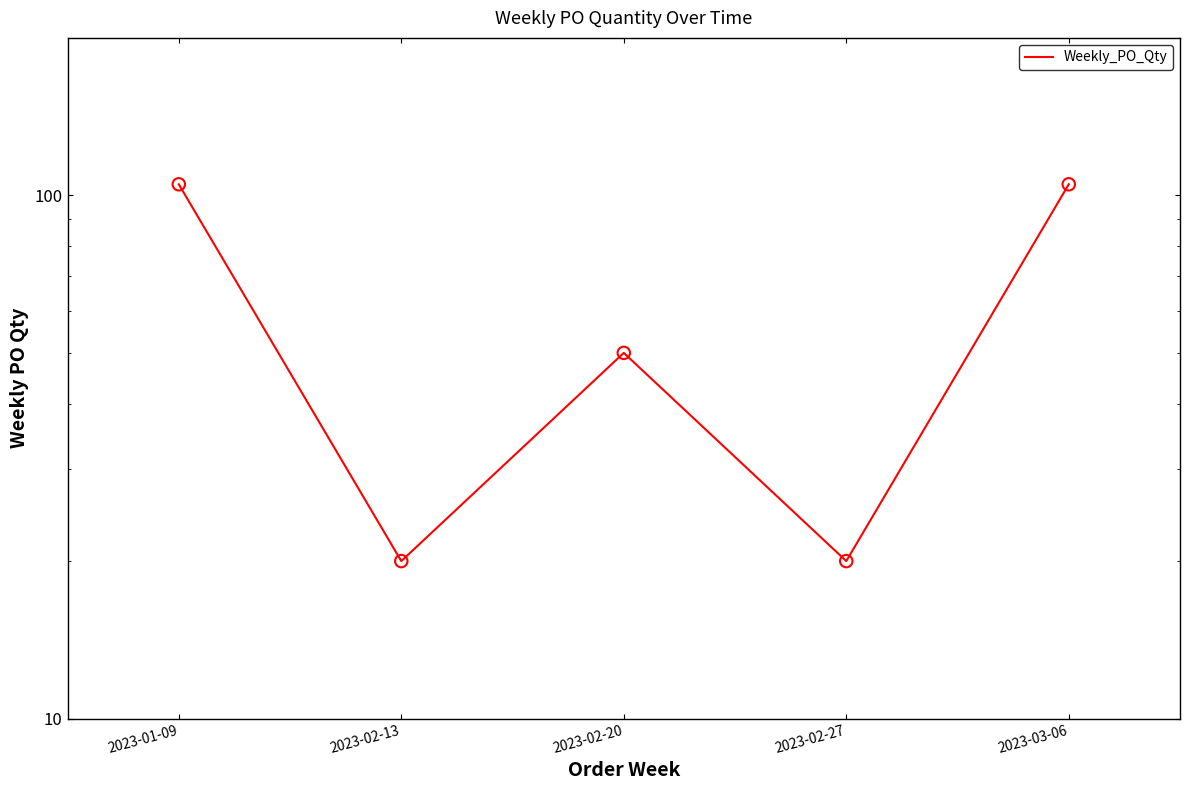

Between 2023-02-27 and 2023-02-13, which is larger?

2023-02-27